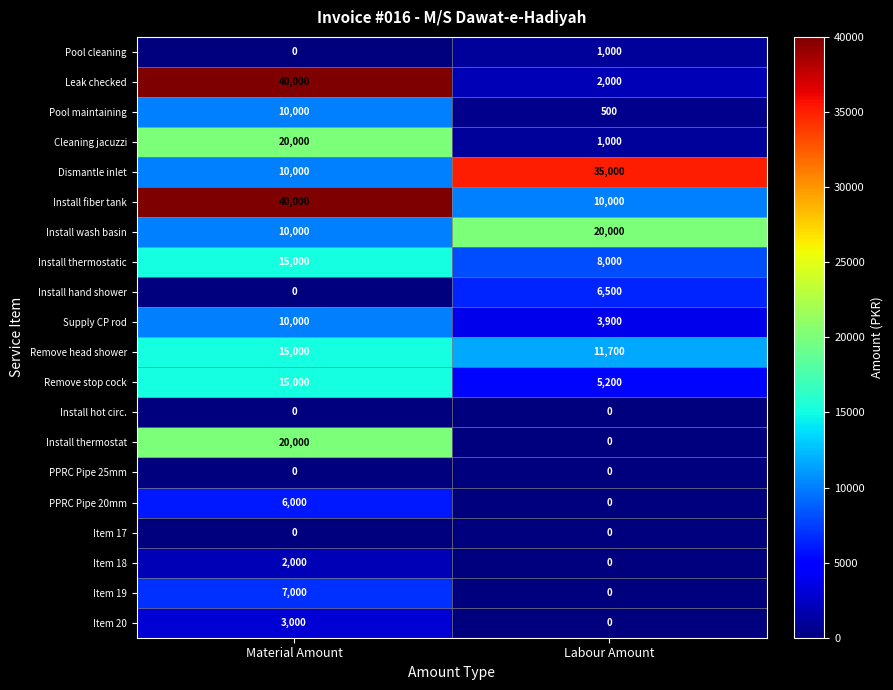

Which series changed the most between Material Amount and Labour Amount?

Leak checked